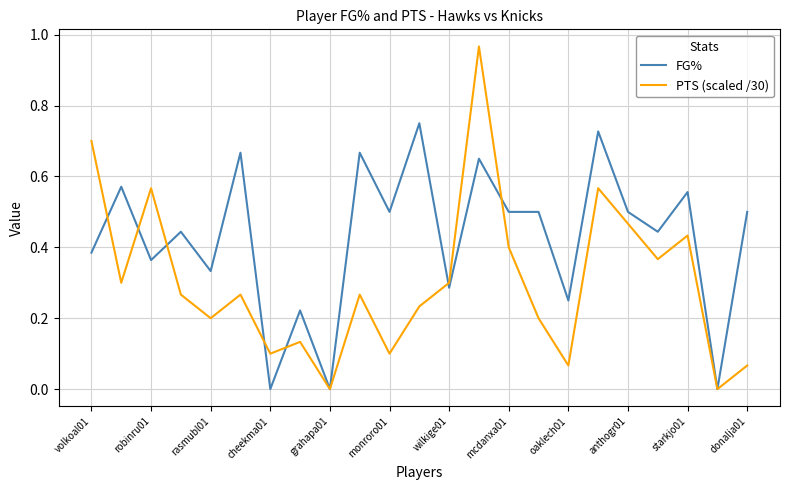

Which series has the largest range (max minus min)?

PTS (scaled /30)